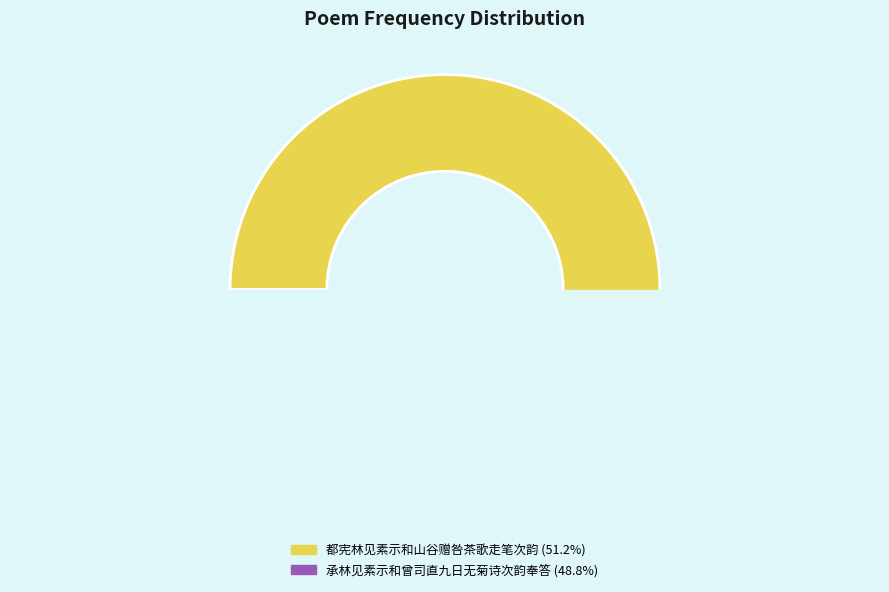

Is it true that 承林见素示和曾司直九日无菊诗次韵奉答 is 49% of the pie?

True